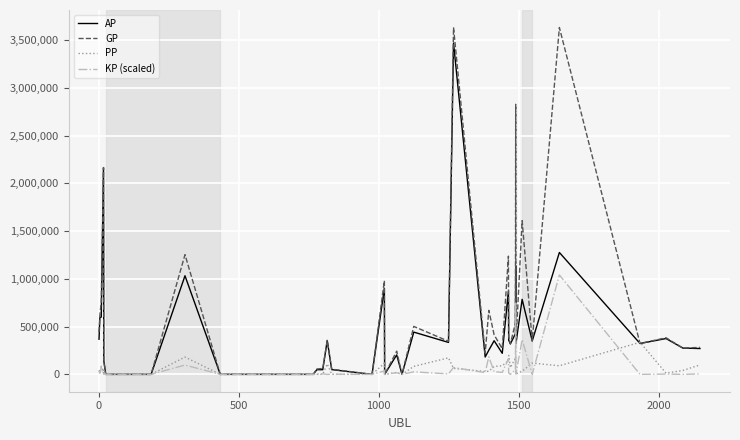

Which series has the largest range (max minus min)?

GP